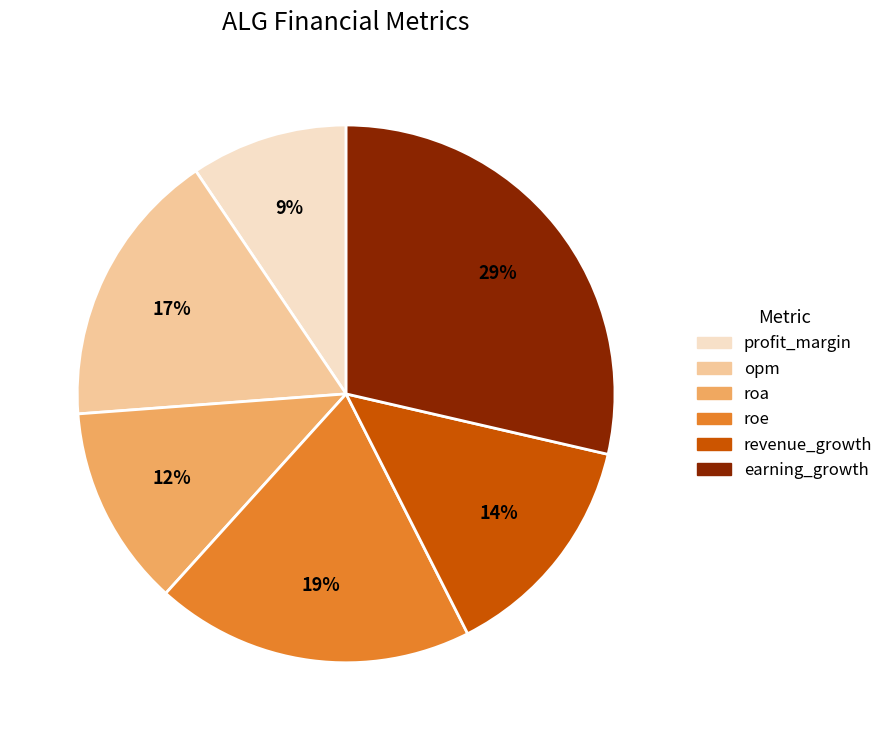

What percentage is the roe slice, to the nearest percent?

19%